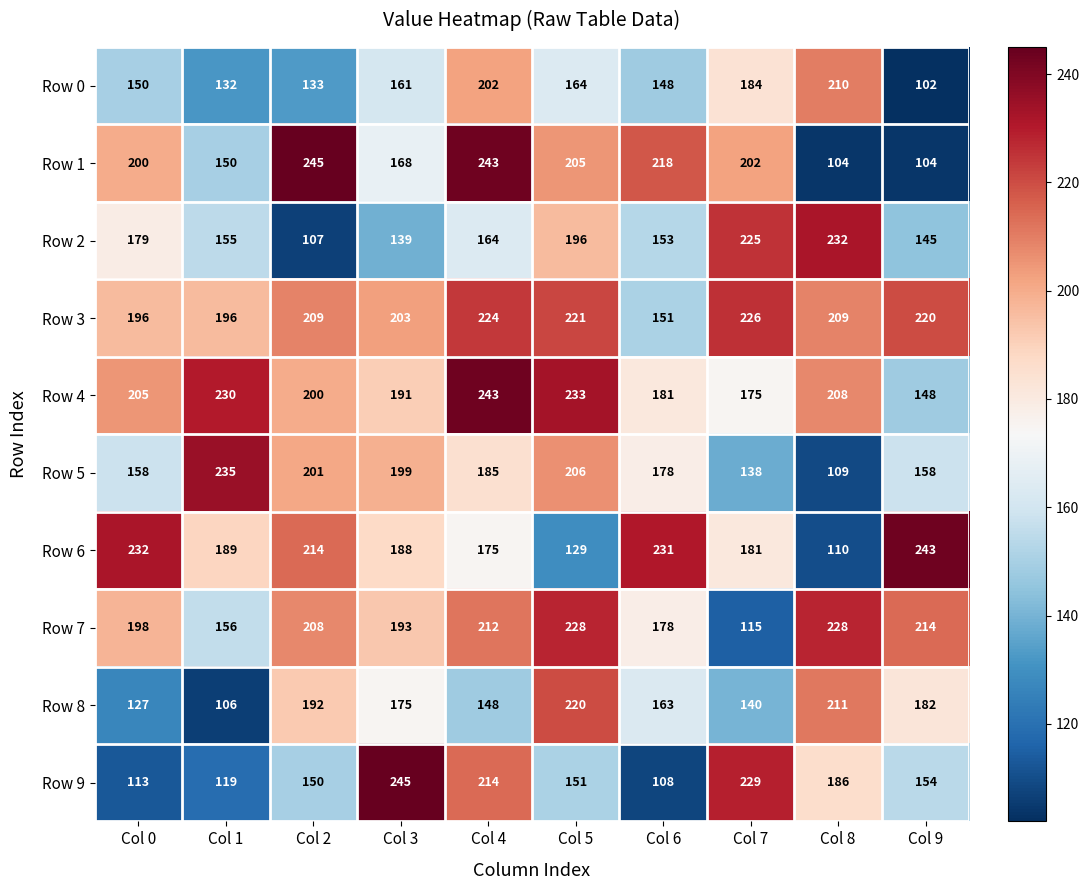

At how many categories does at least one series exceed 215?

10